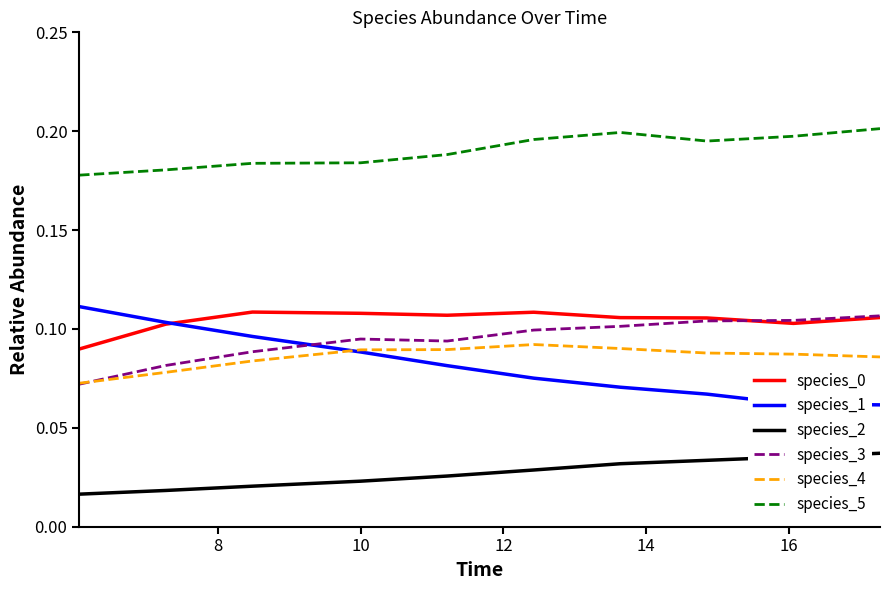

Which series has the largest total across all categories?

species_5